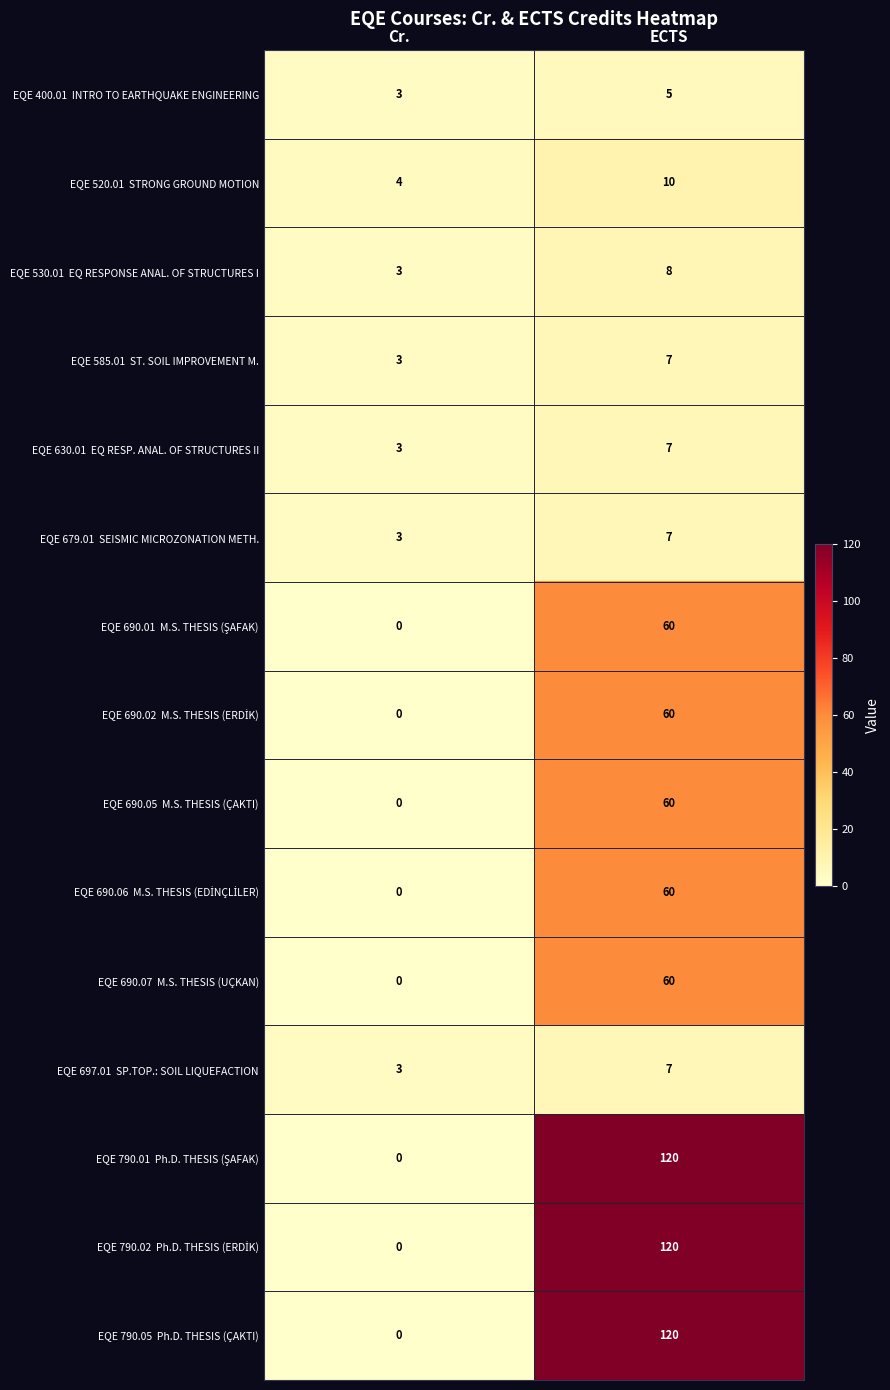

Which label corresponds to the largest value in the chart?

ECTS